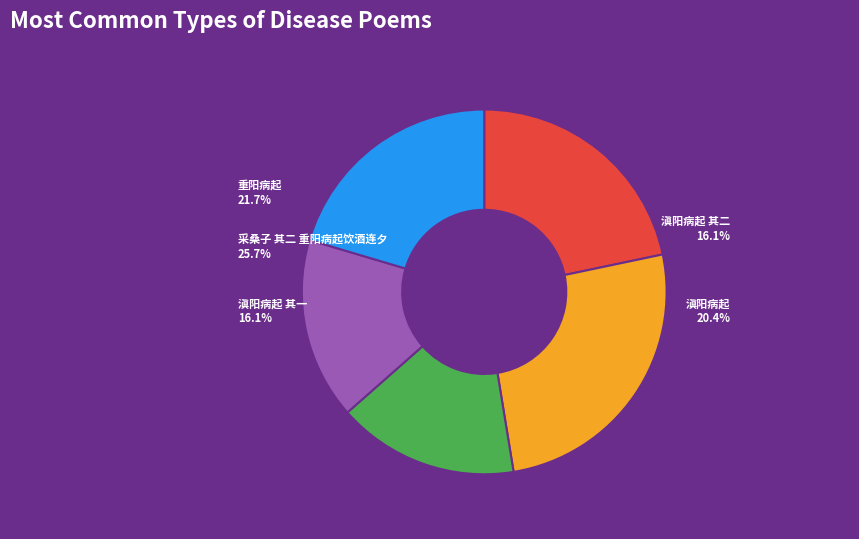

Which category has the smallest portion of the pie?

滇阳病起 其一